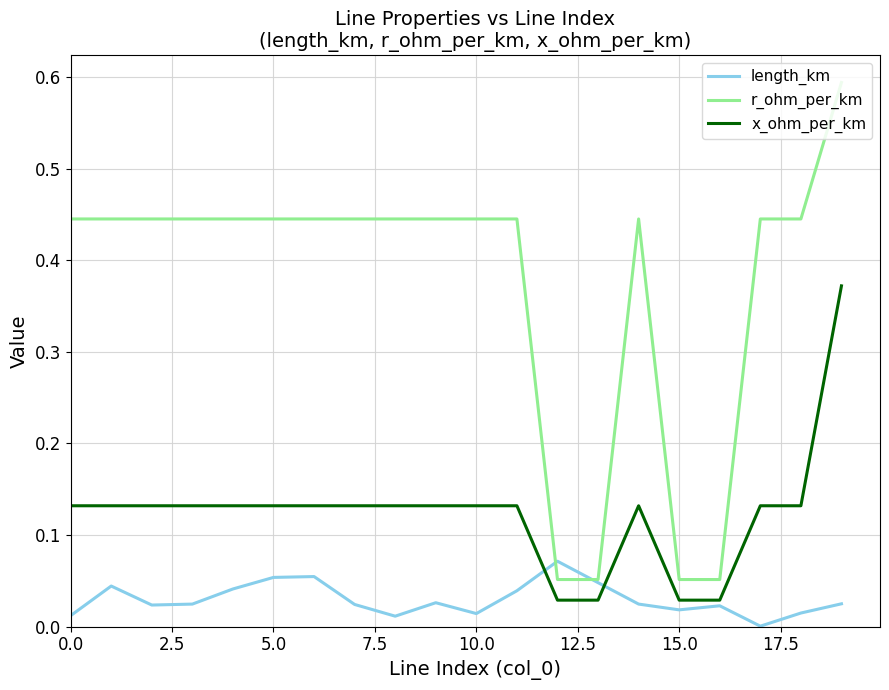

At how many categories does at least one series exceed 0?

20